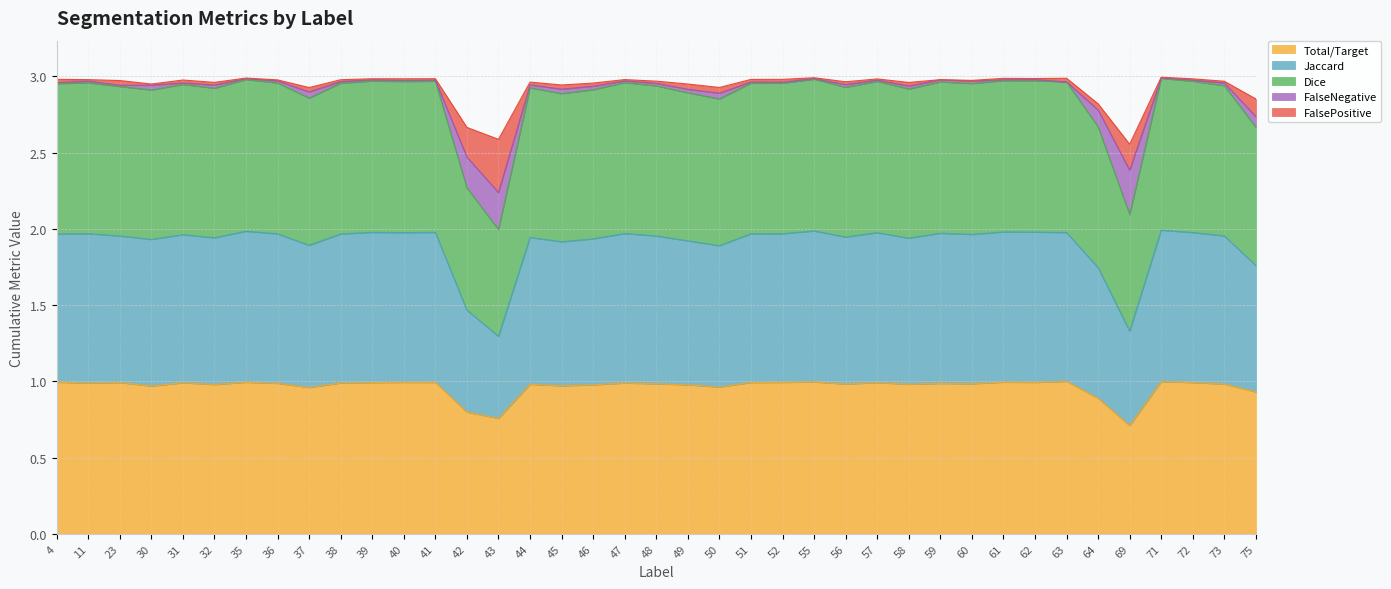

List the labels in order of Dice value, smallest first.

43, 69, 42, 75, 64, 50, 37, 45, 49, 30, 46, 58, 32, 44, 56, 23, 48, 73, 31, 4, 60, 52, 38, 51, 36, 11, 47, 59, 63, 40, 57, 72, 41, 39, 62, 61, 35, 55, 71